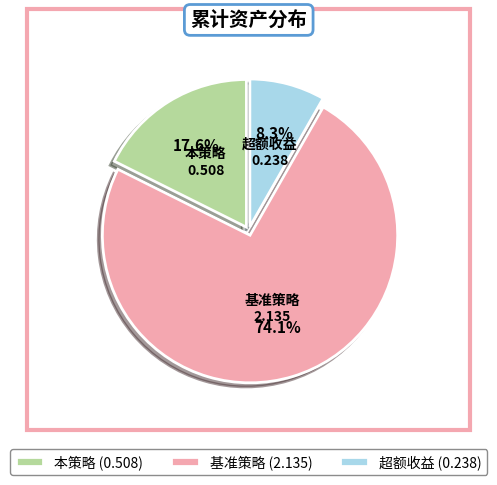

Is it true that 基准策略 is 74% of the pie?

True